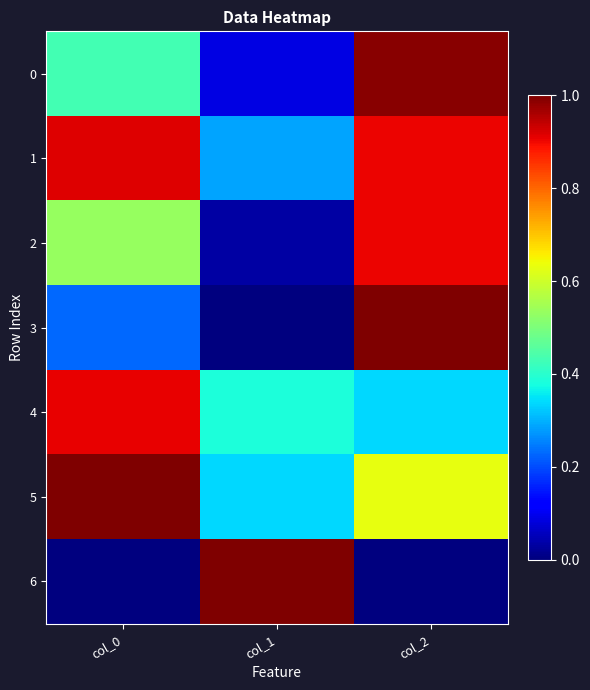

Which series has the largest range (max minus min)?

3